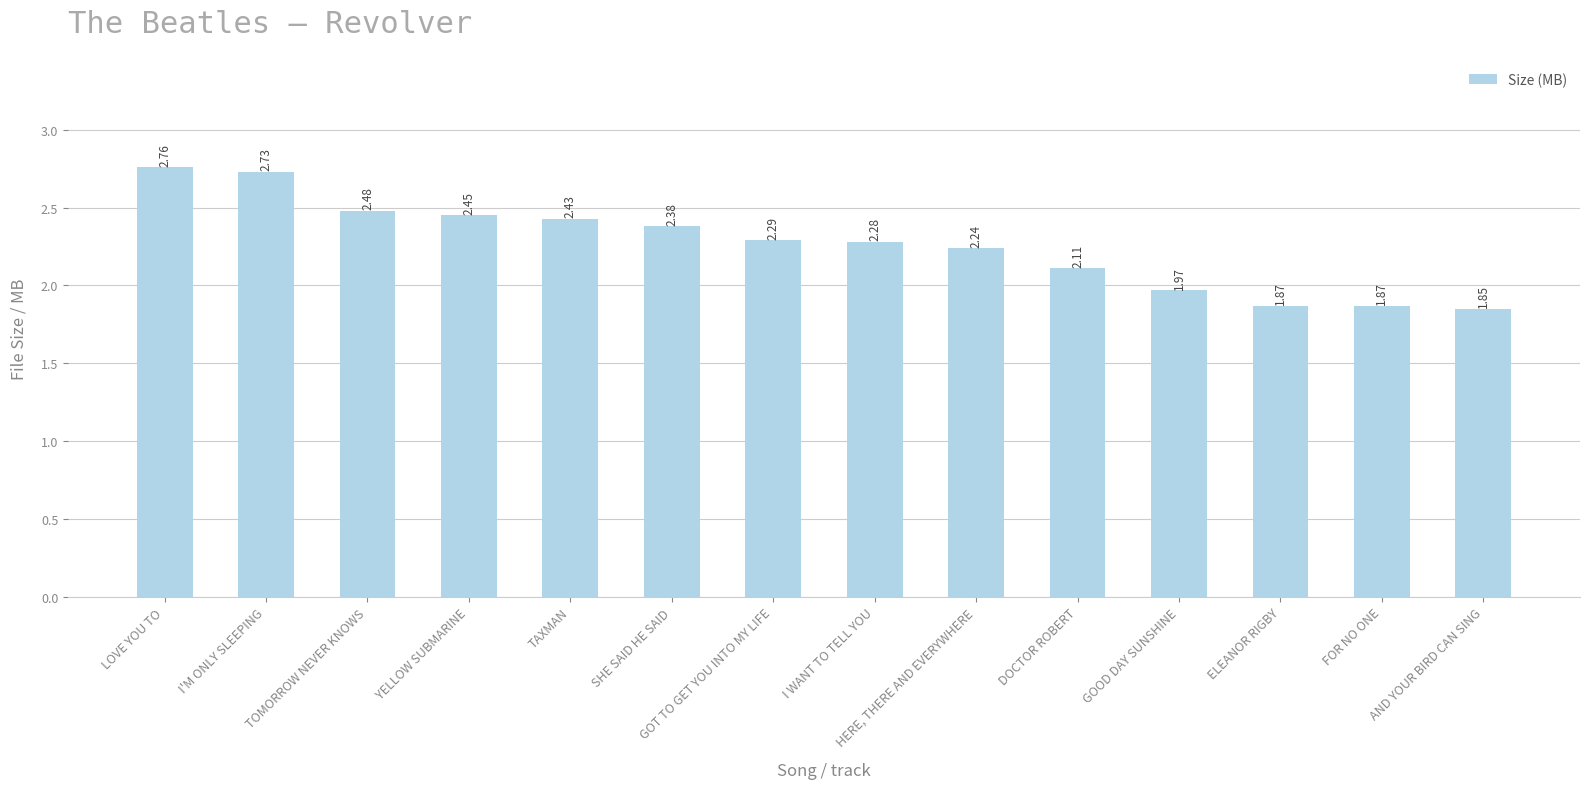

Where is the data nearest to the value 2?

GOOD DAY SUNSHINE